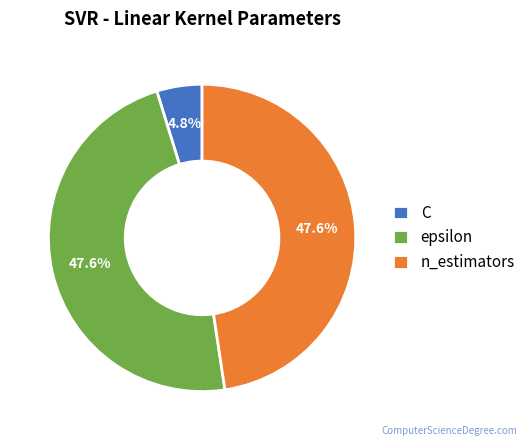

To the nearest percent, what portion does epsilon represent?

48%